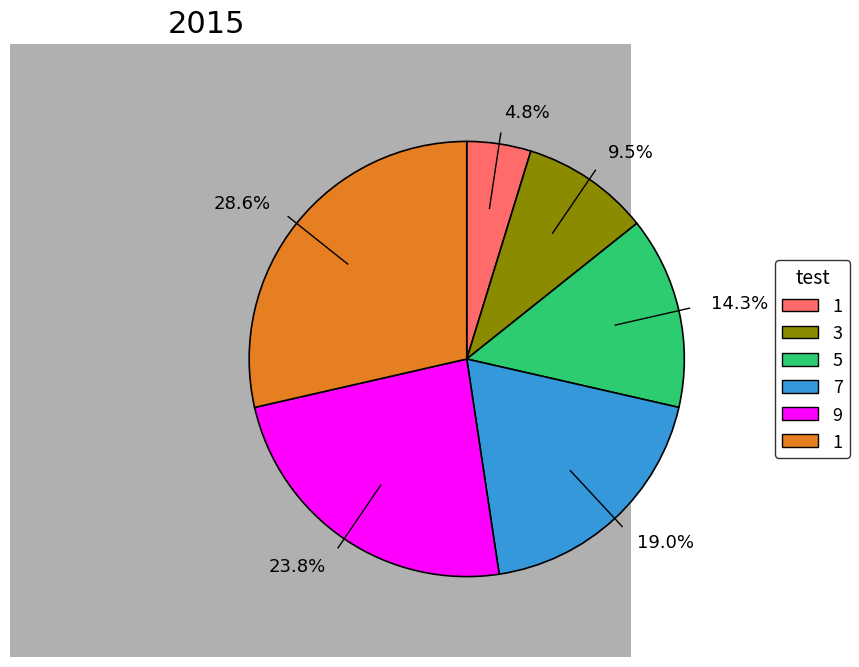

Does 9.5% account for over 50% of the chart?

No